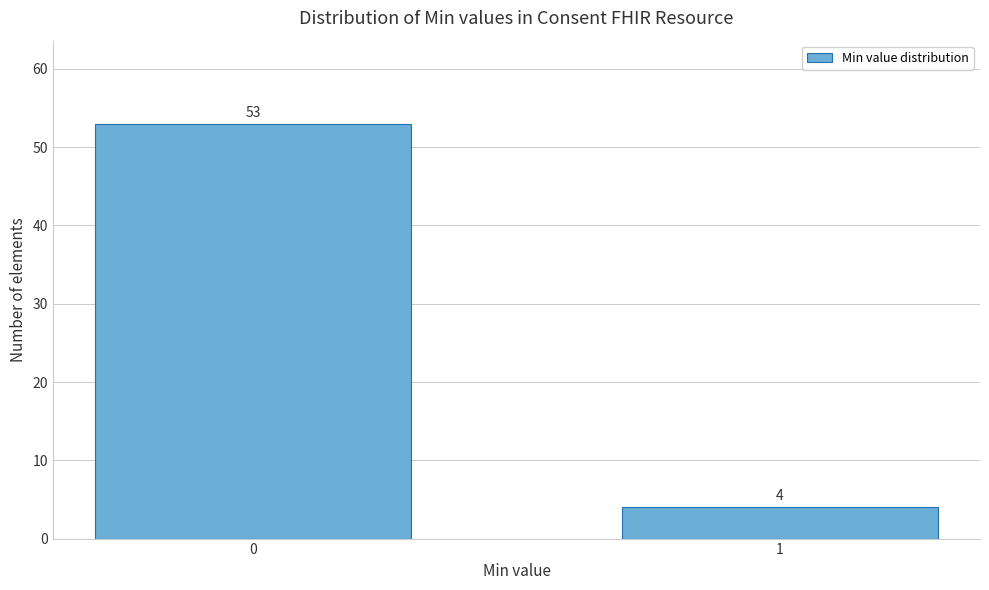

Reading left to right, list all the values displayed in this chart.

0=53	1=4